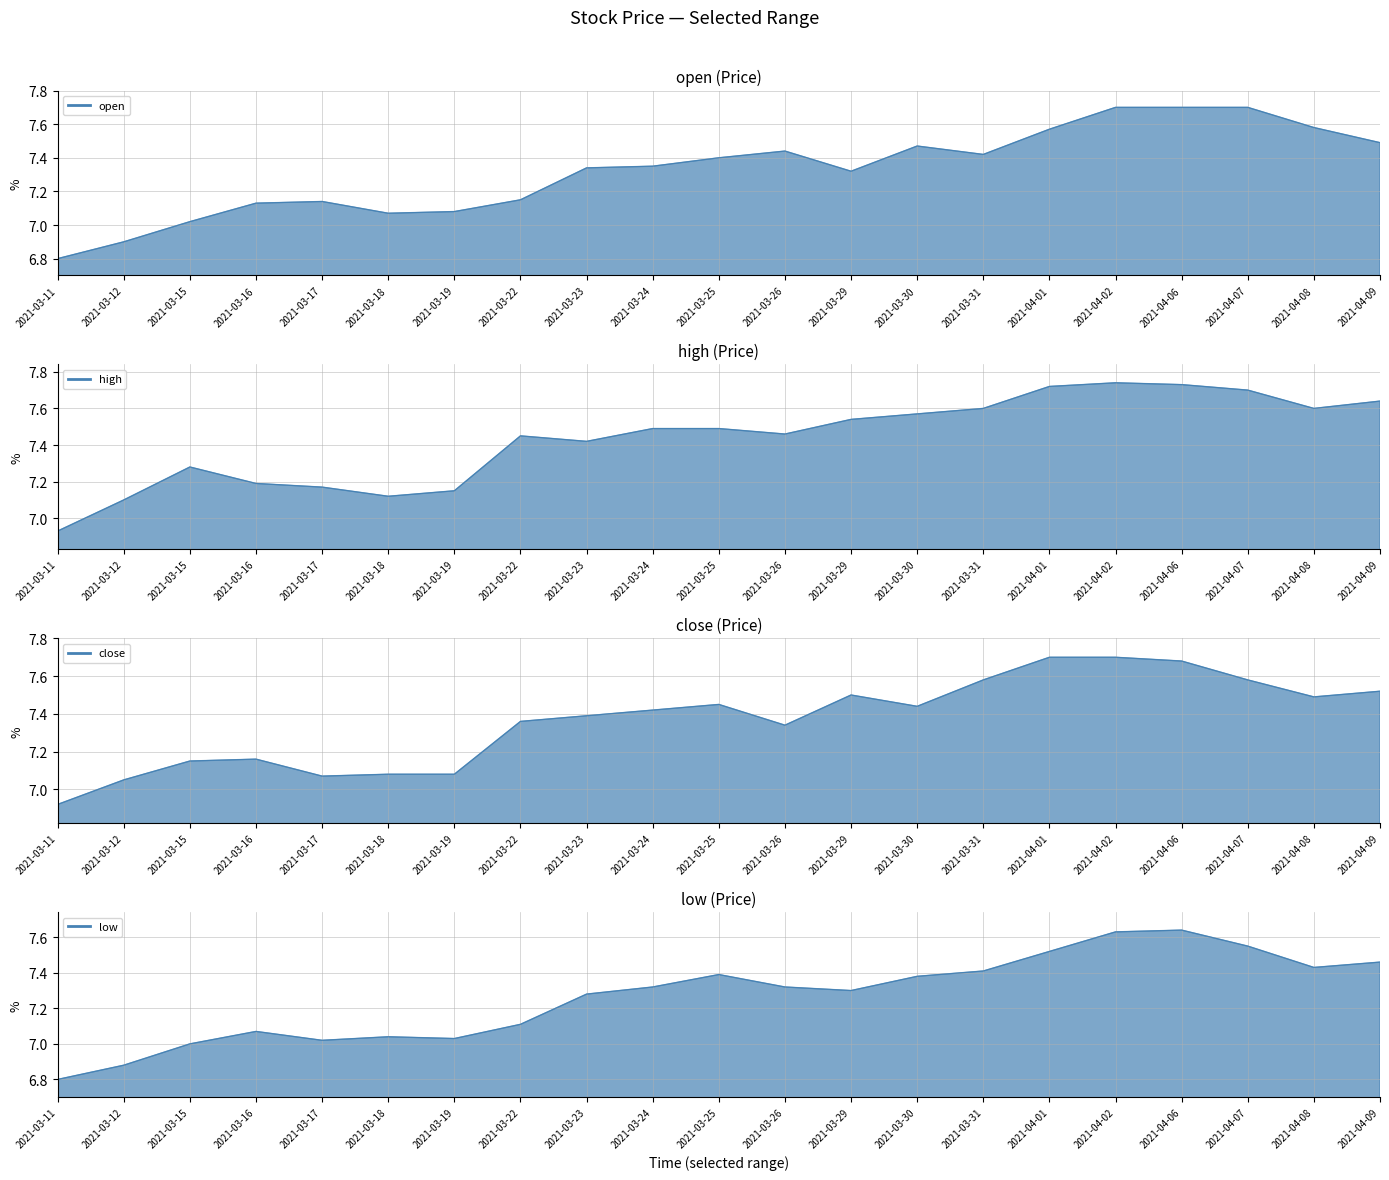

What is the label of the 19th point from the right?

2021-03-15